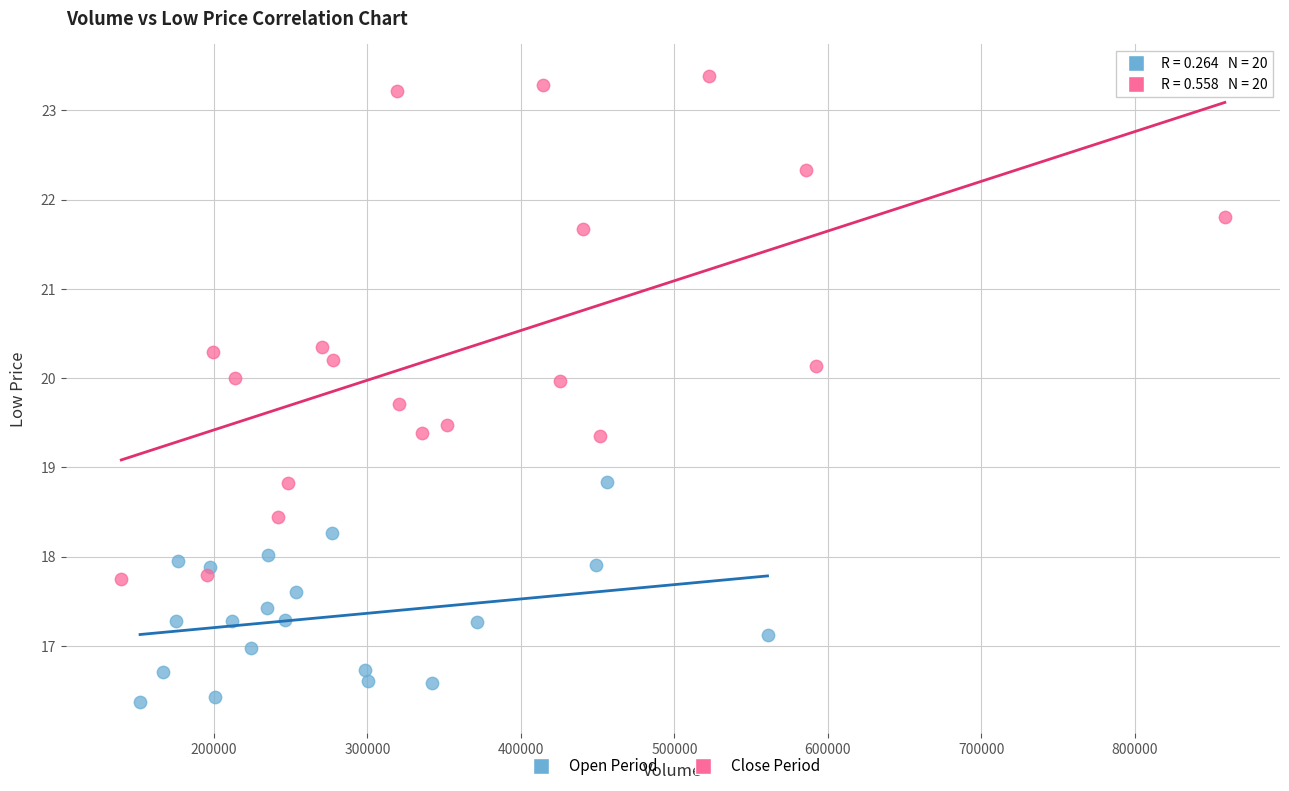

What are all the series names shown in the legend?

Open Period, Close Period